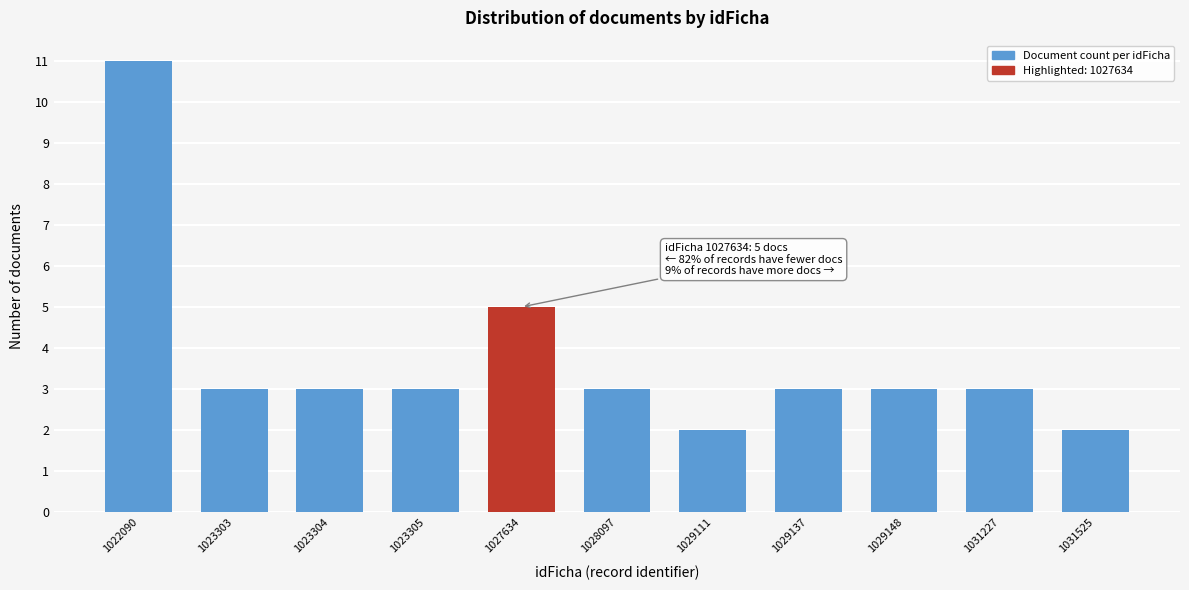

Reading right to left, extract all data points from this chart.

1031525=2	1031227=3	1029148=3	1029137=3	1029111=2	1028097=3	1027634=5	1023305=3	1023304=3	1023303=3	1022090=11